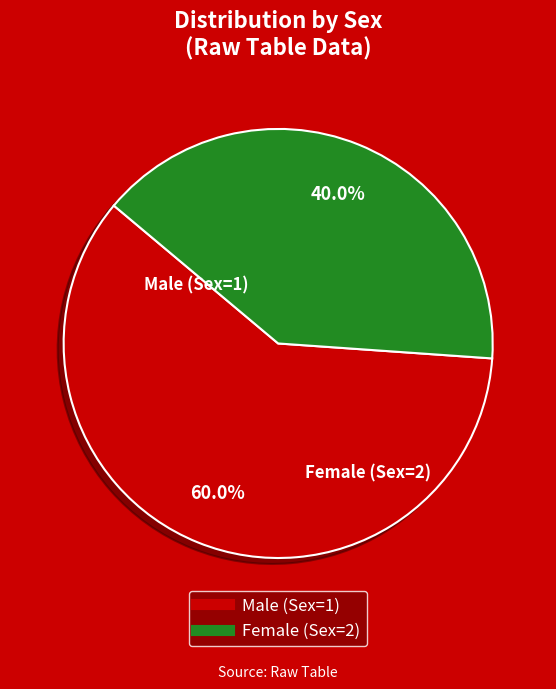

Is there any slice that represents more than half of the pie?

Yes